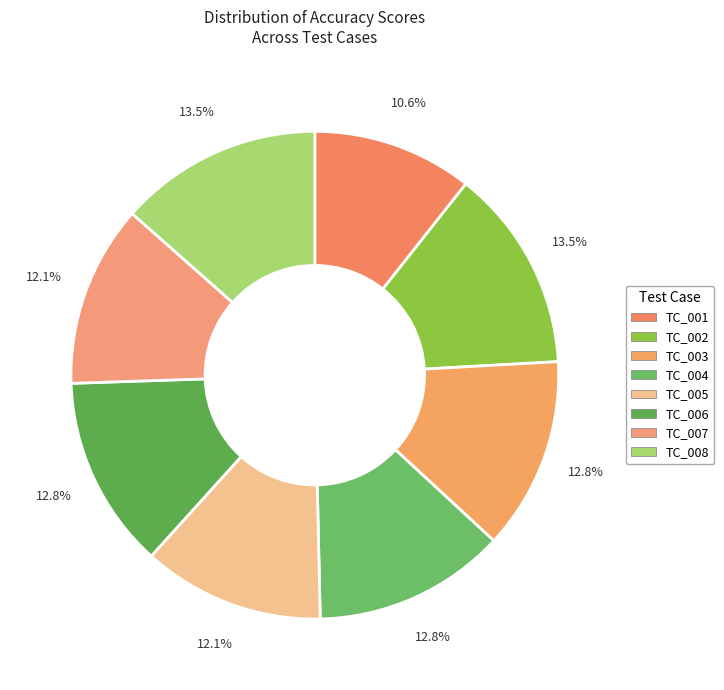

What percentage is the TC_005 slice, to the nearest percent?

12%